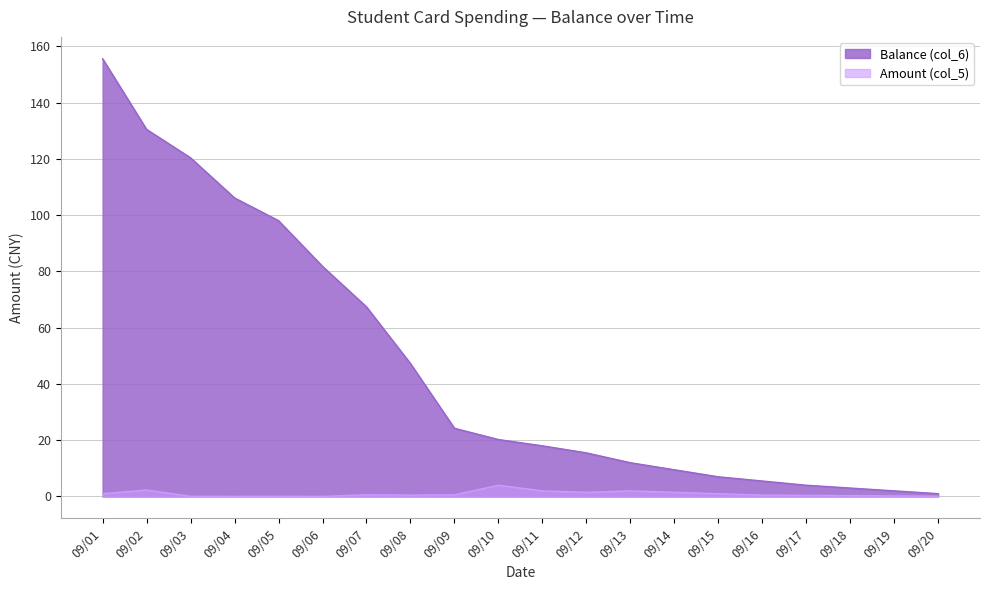

How many data points in Balance (col_6) are above 20?

10